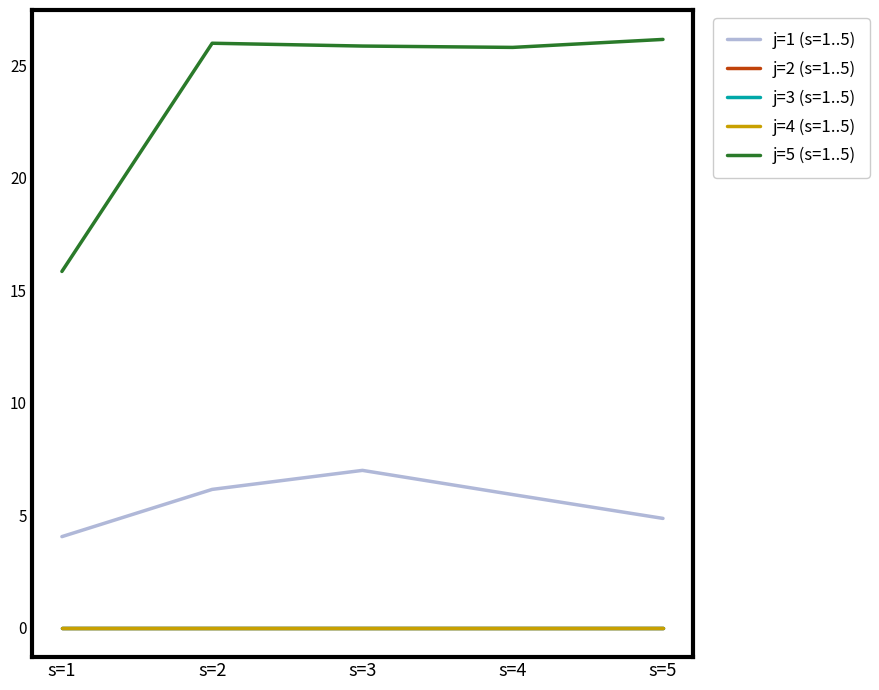

Which label corresponds to the largest value in the chart?

s=5